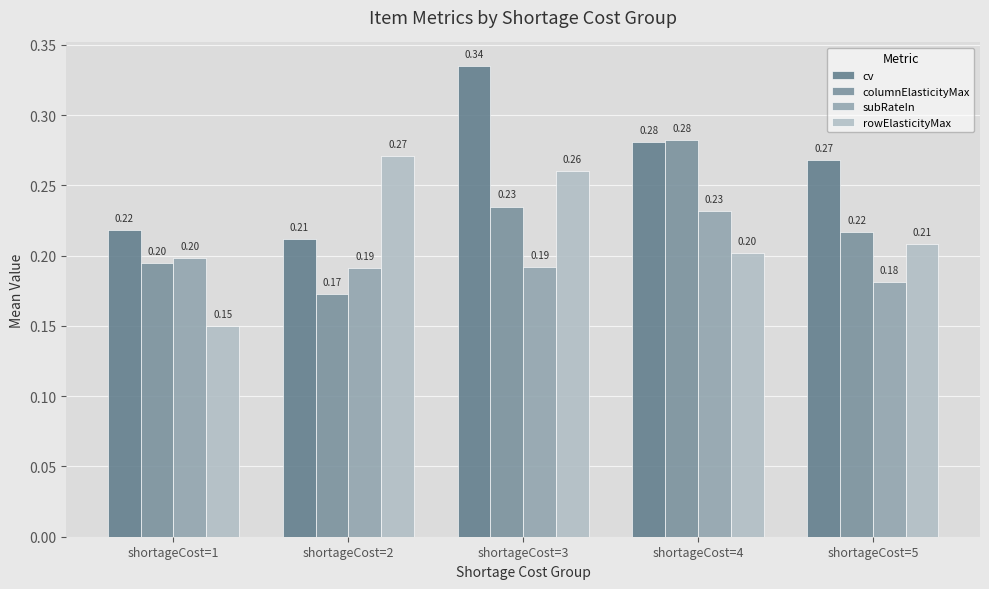

How many groups of bars are there?

5